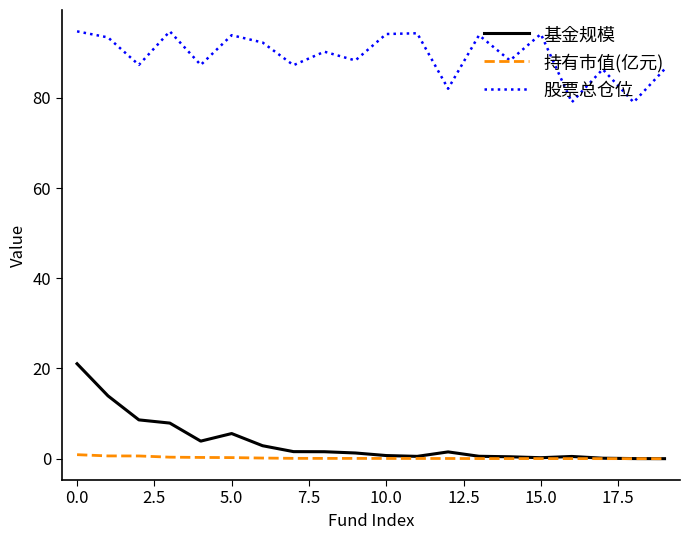

True or false: 持有市值(亿元) and 股票总仓位 intersect in this chart.

False